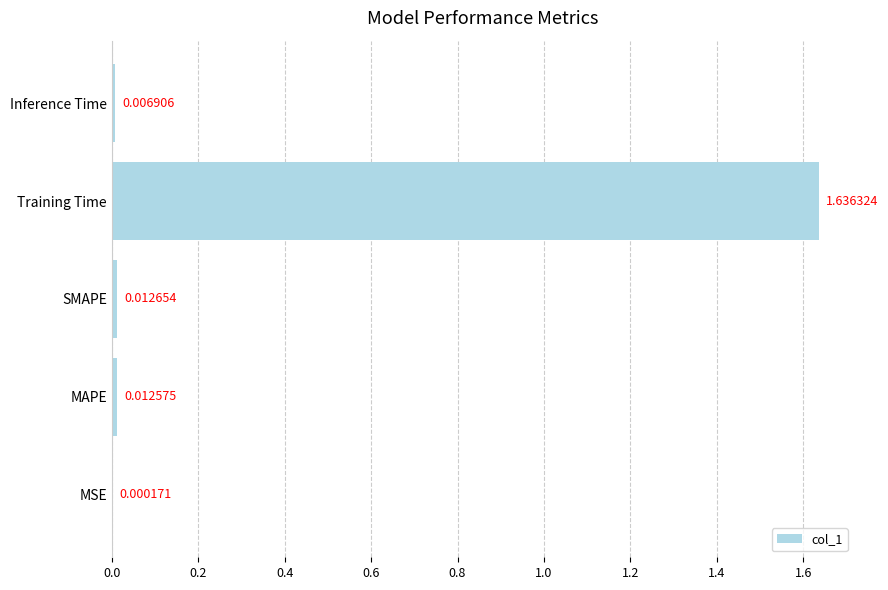

What is the sum of all values?

1.7